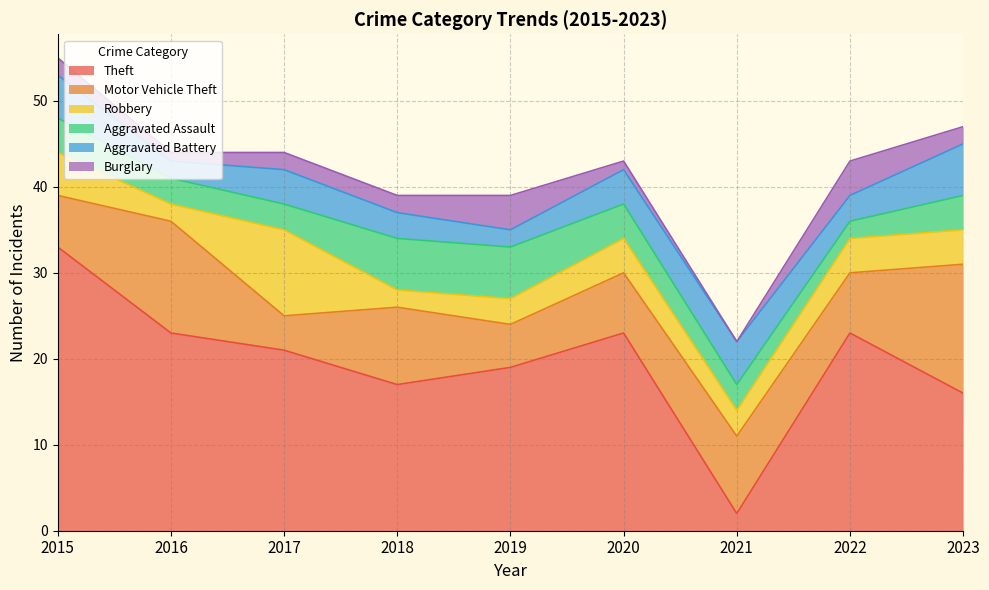

Rank the series at 2022 from highest to lowest value.

Theft, Motor Vehicle Theft, Robbery, Burglary, Aggravated Battery, Aggravated Assault